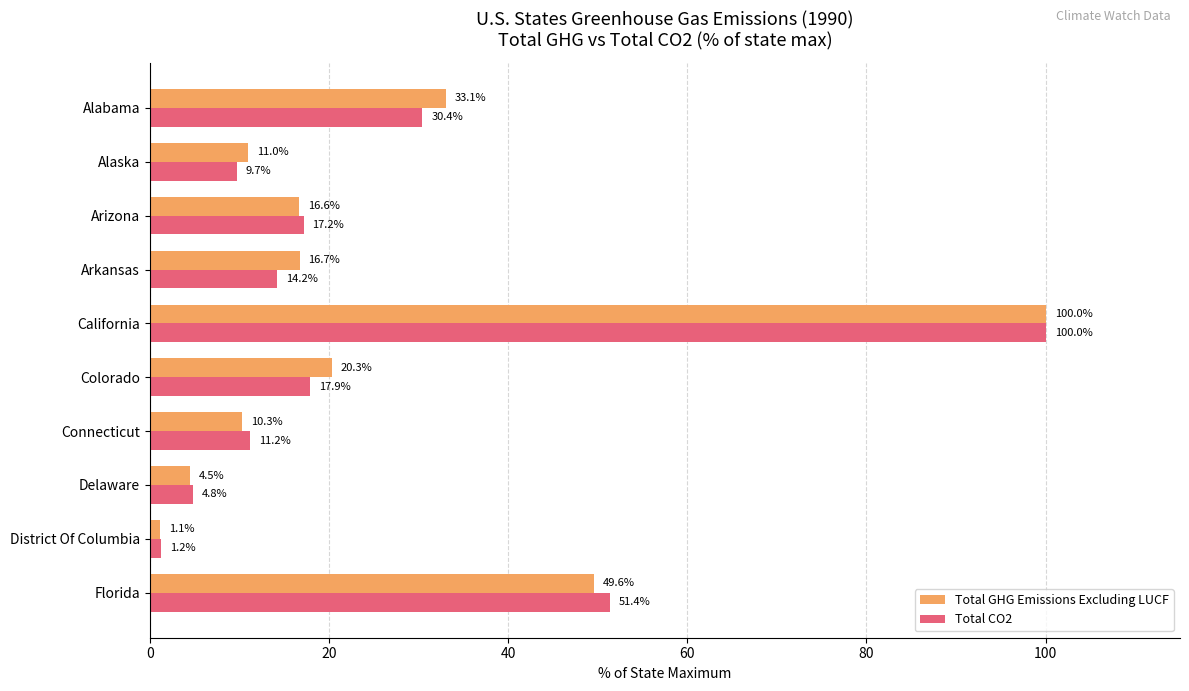

Is it true that Total GHG Emissions Excluding LUCF equals 88.8 at Florida?

False